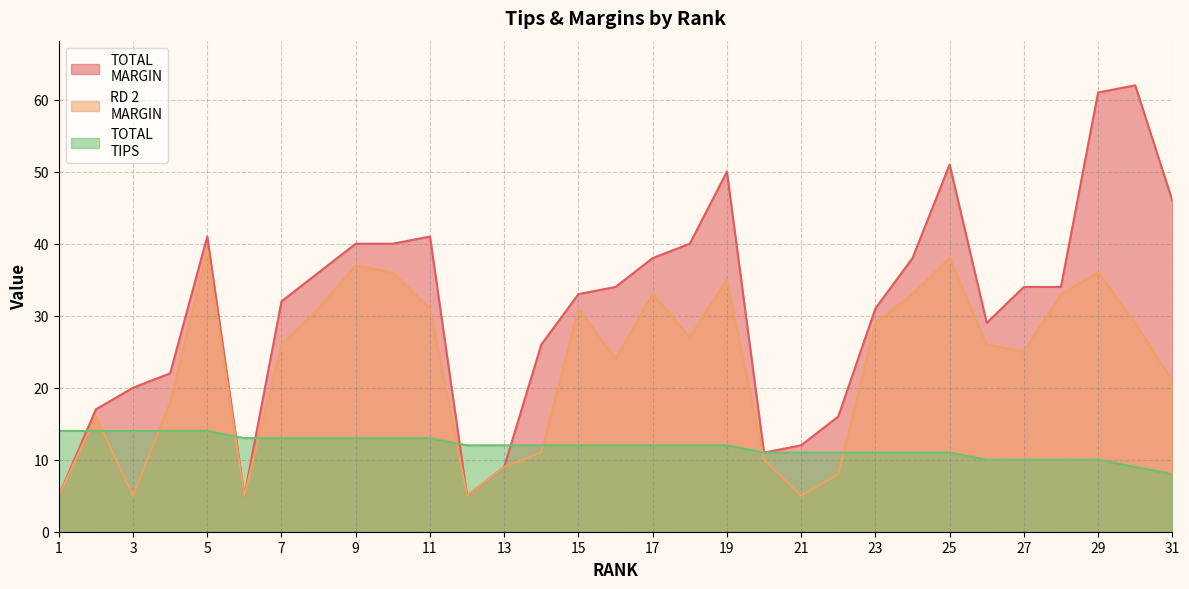

What is the value of the TOTAL
TIPS point at the 29th from the left?

10